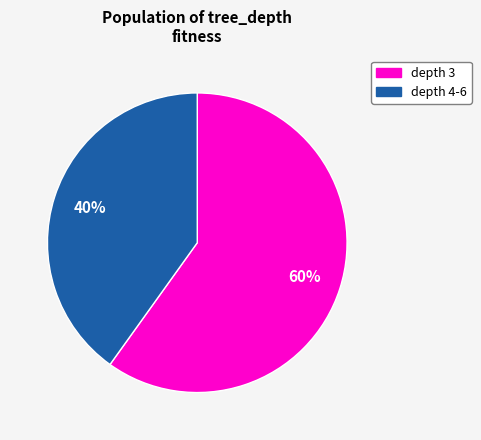

Is there a majority slice in this chart?

Yes